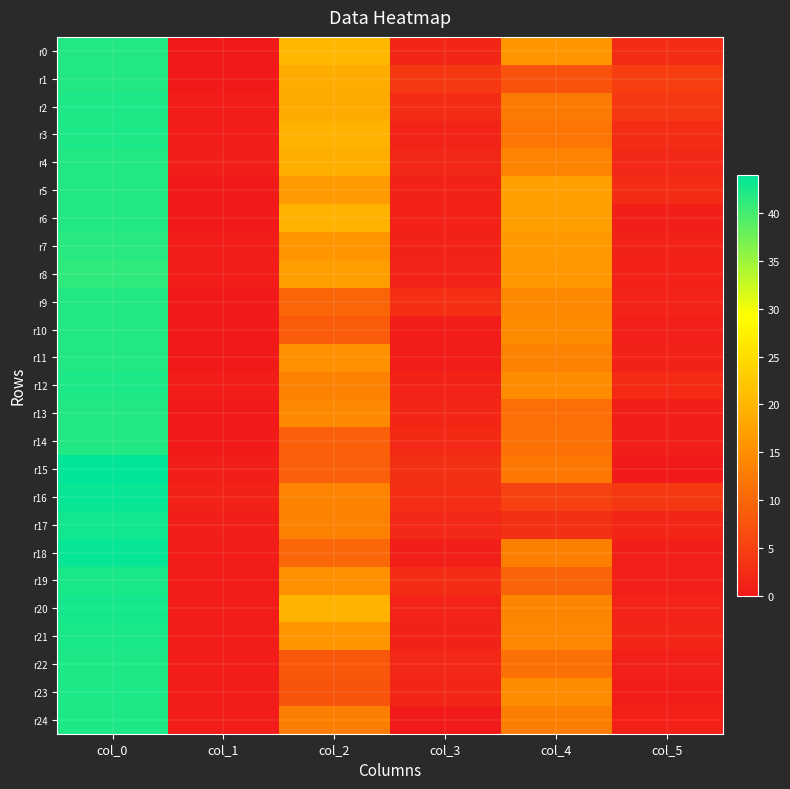

How many categories are shown in the chart?

6